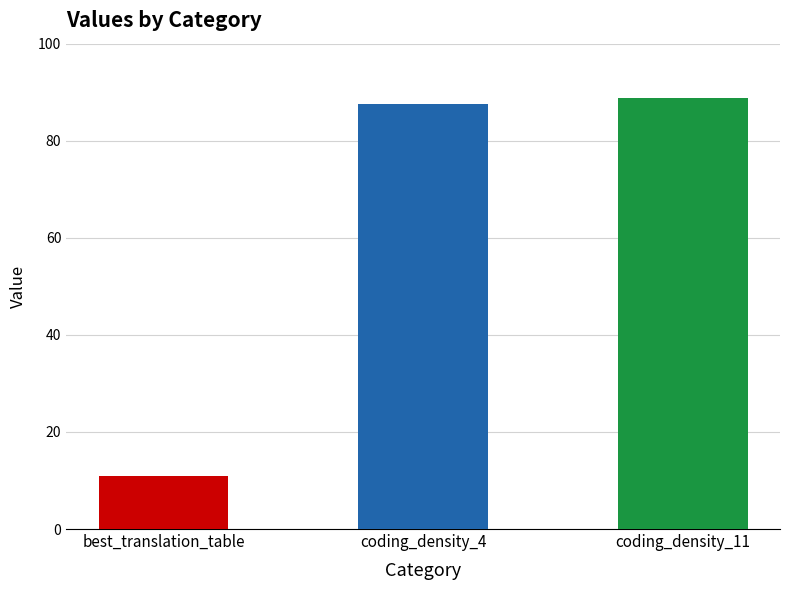

How many bars are there in total?

3